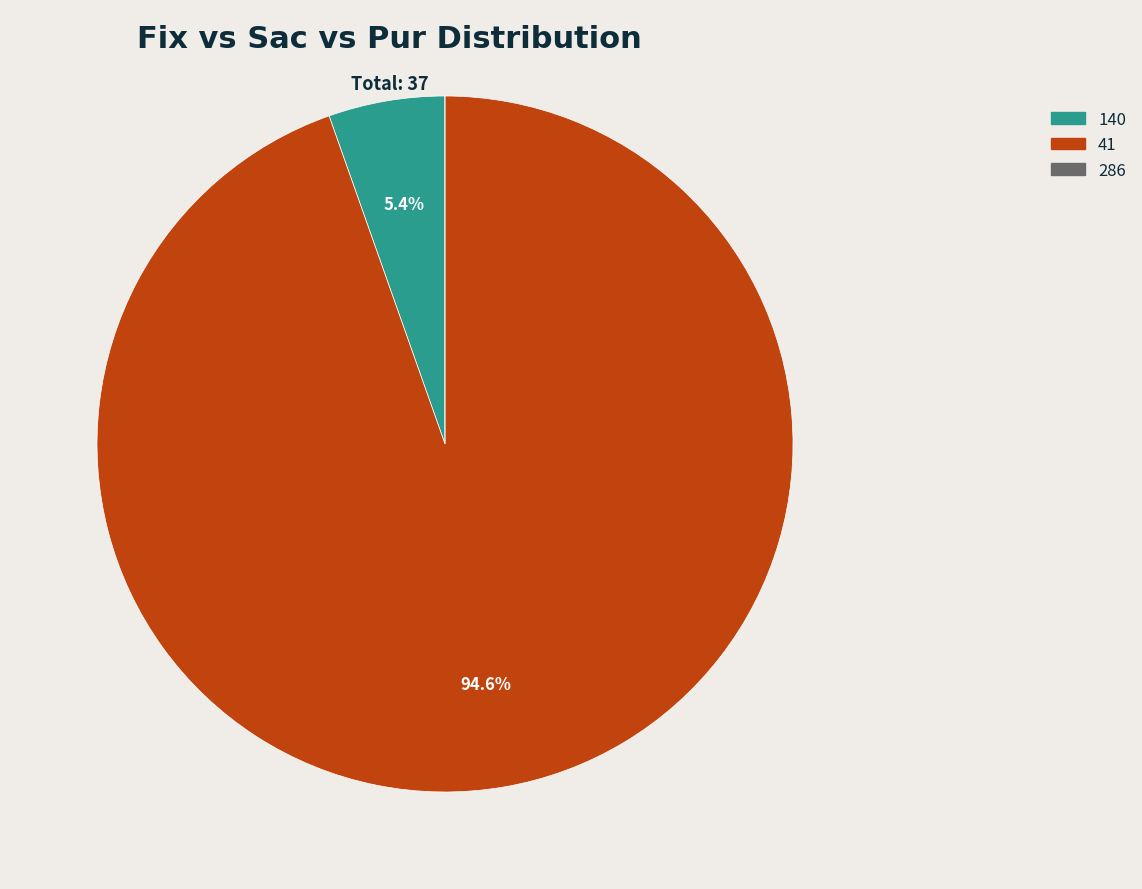

Is the sum of 140 and 41 greater than half?

Yes